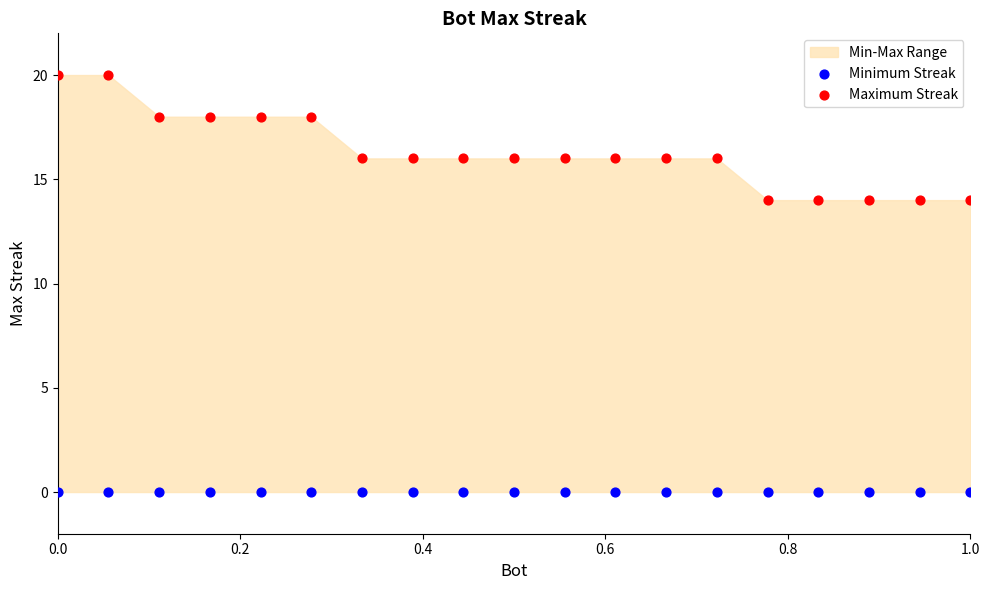

Which series contains the lowest Y value?

Minimum Streak